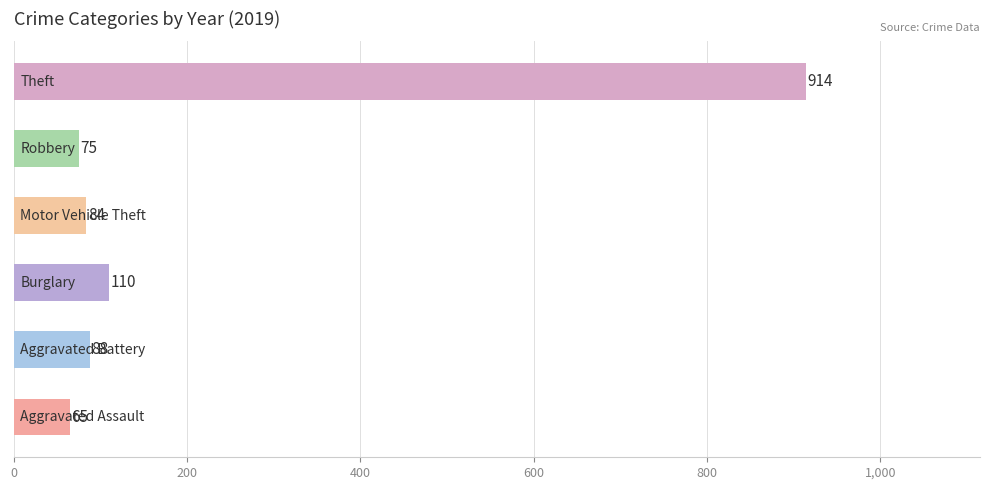

The Robbery series shows 44 at 2021. True or false?

False